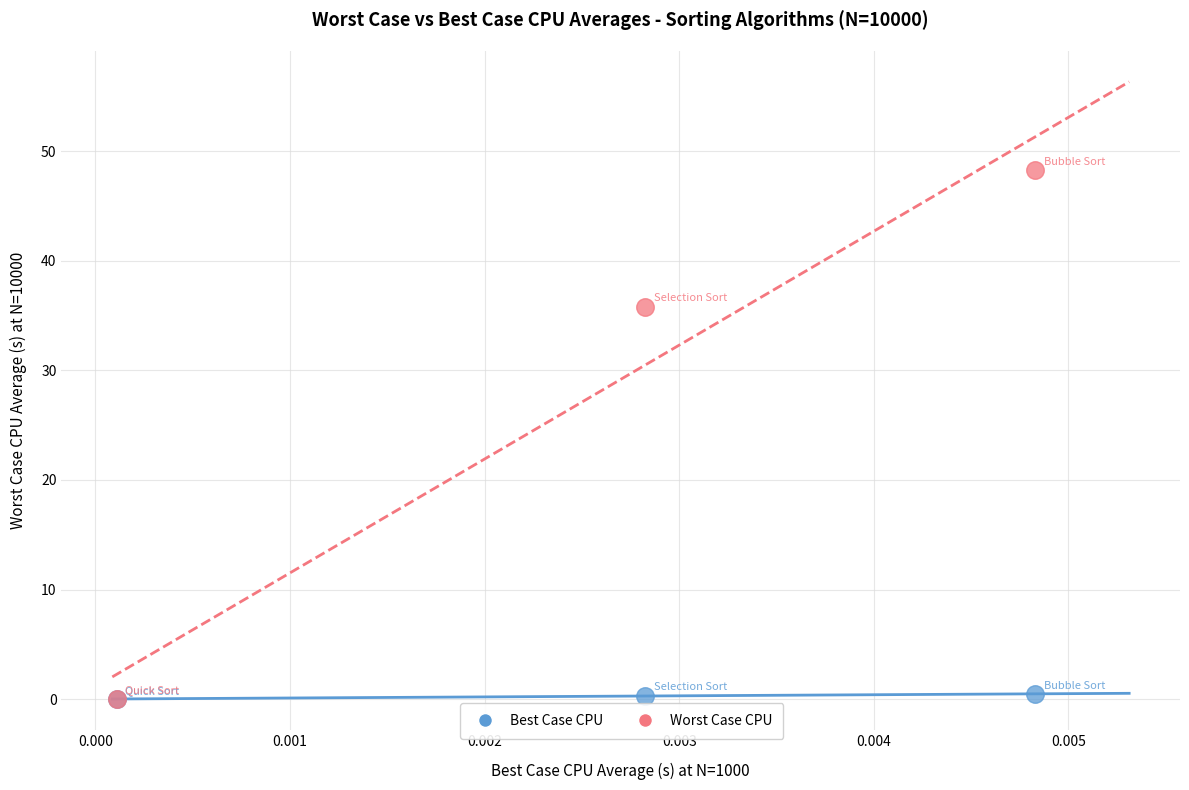

Across all series, what Y value is closest to 24?

35.8